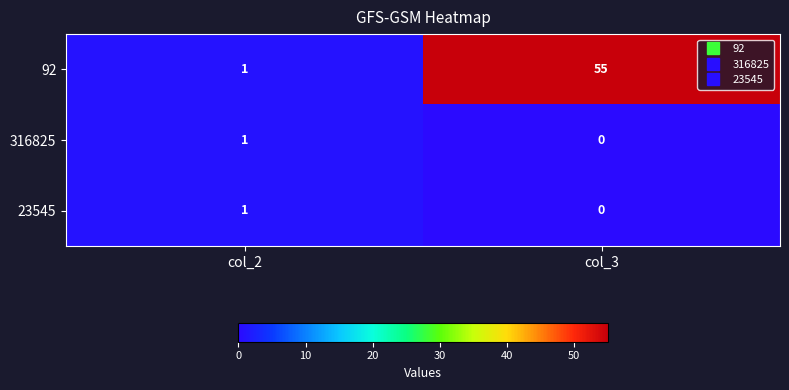

Between col_2 and col_3, which series saw the biggest shift?

92